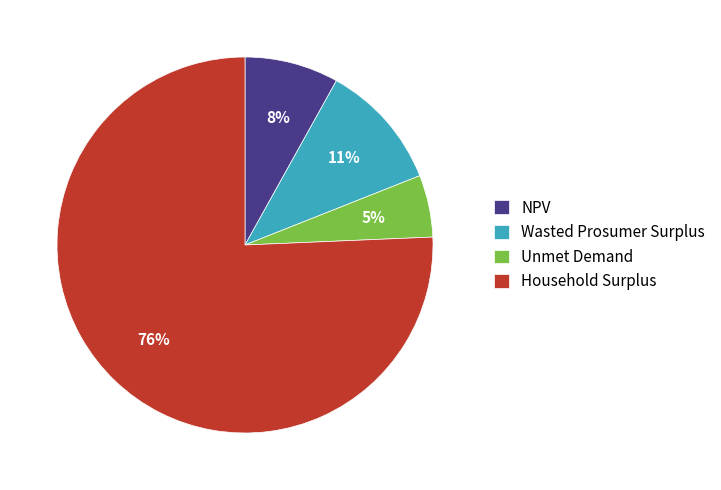

To the nearest percent, what portion does Unmet Demand represent?

5%